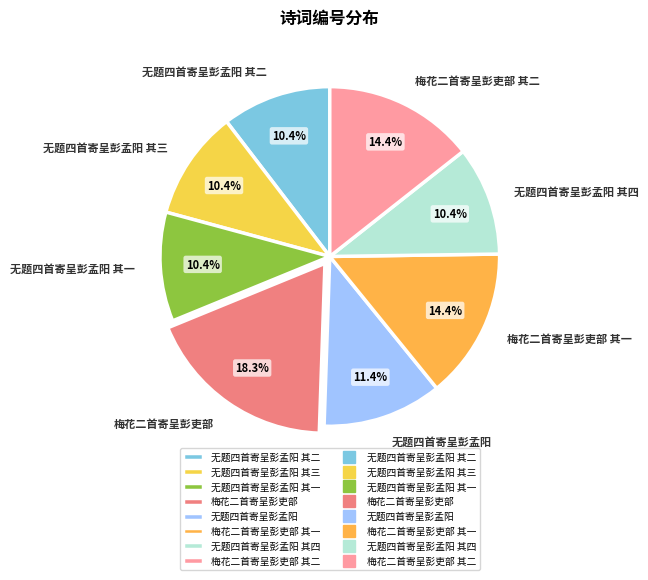

To the nearest percent, what is the difference between the 无题四首寄呈彭孟阳 其三 and 梅花二首寄呈彭吏部 slice percentages?

8%